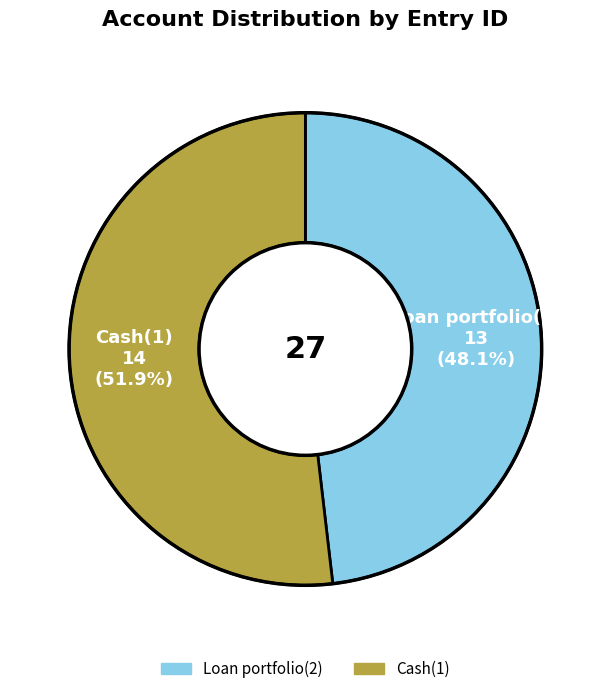

How many segments does this pie chart have?

2